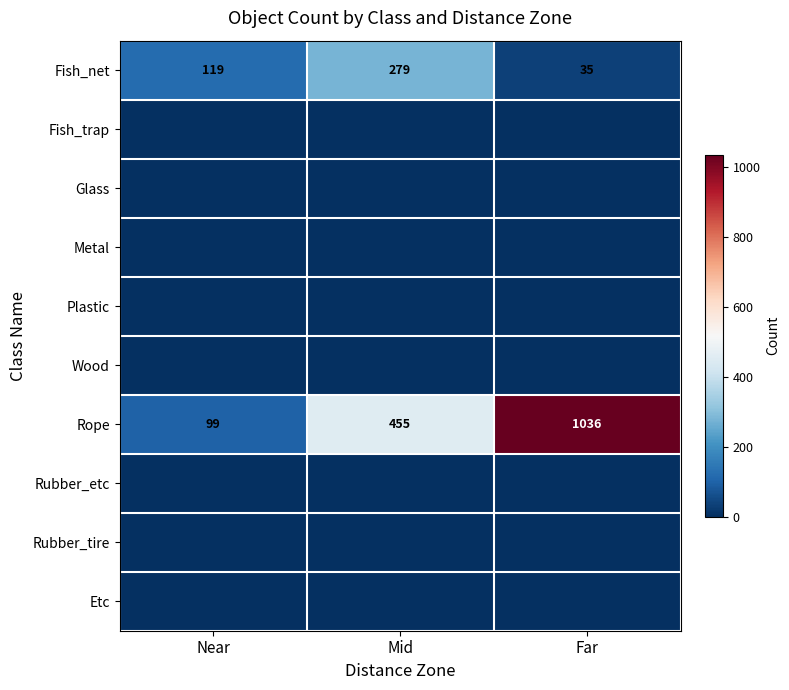

Between Mid and Near, which is larger?

Mid